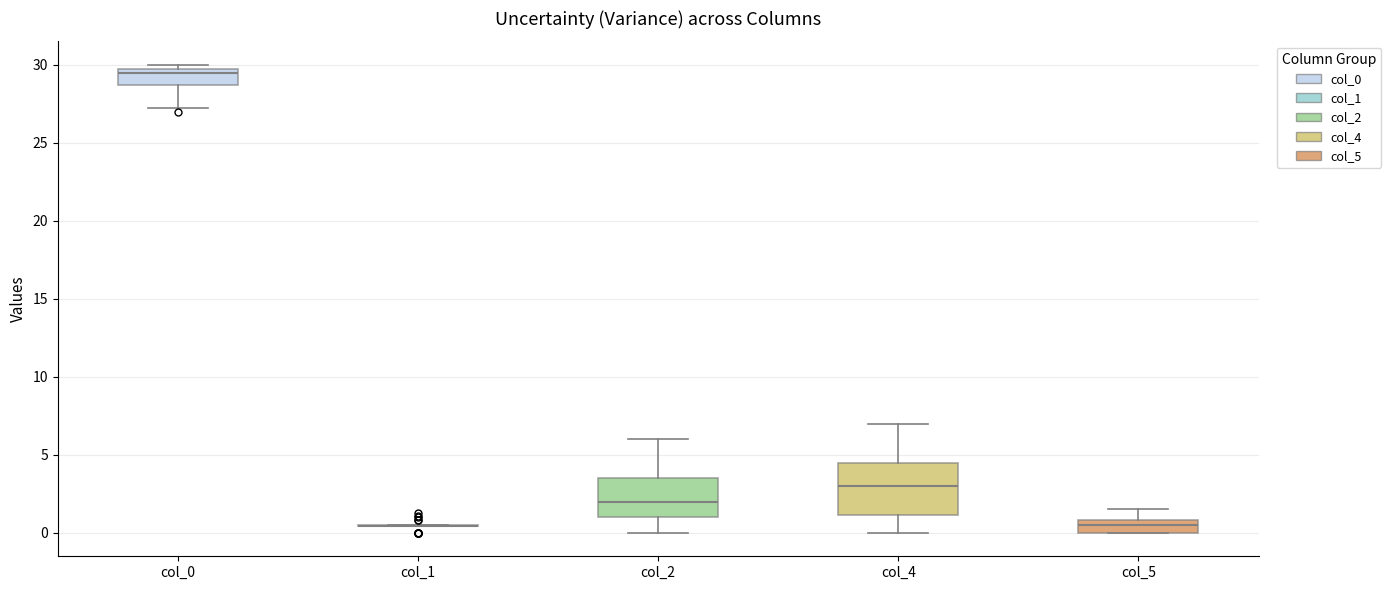

Which box is the tallest, from its lower edge to its upper edge?

col_4